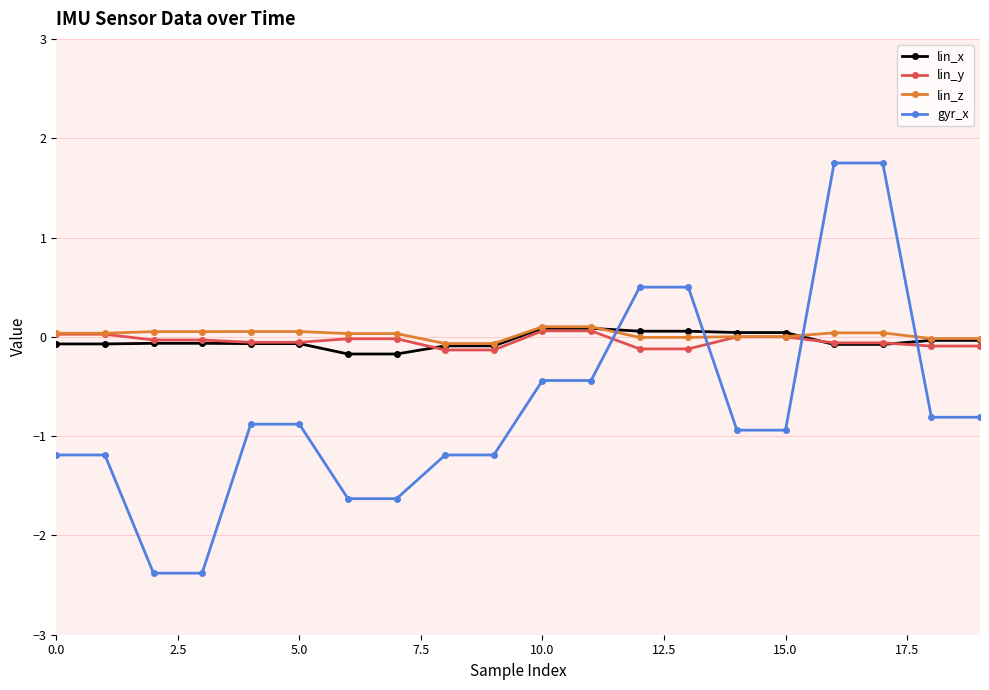

Which series has the widest spread of values?

gyr_x